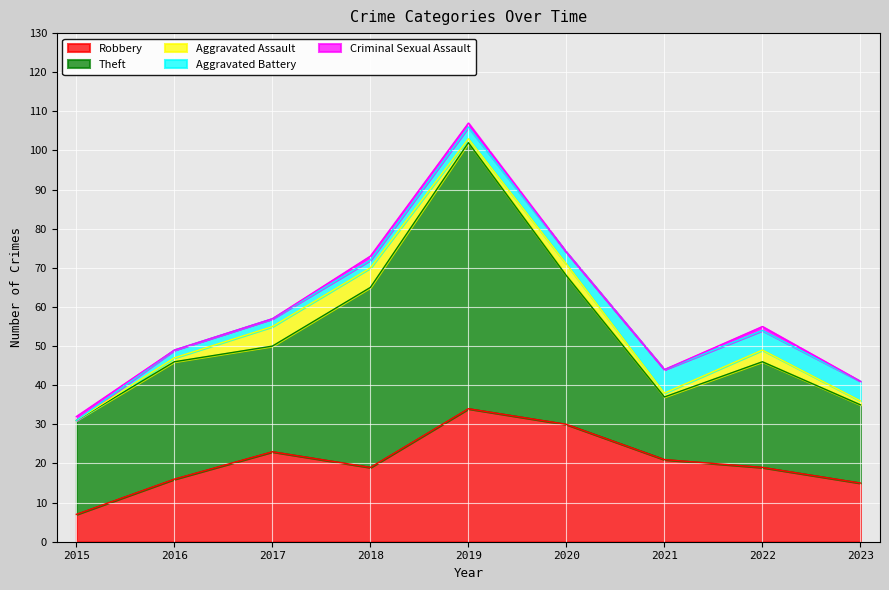

Which label corresponds to the largest value in the chart?

2019